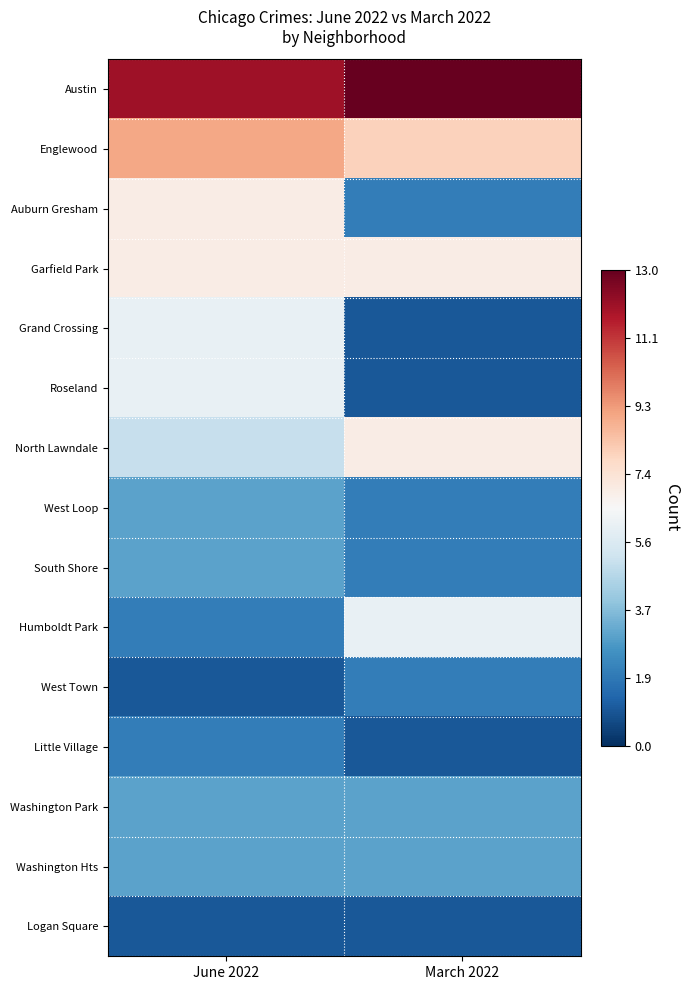

How many categories are shown in the chart?

2